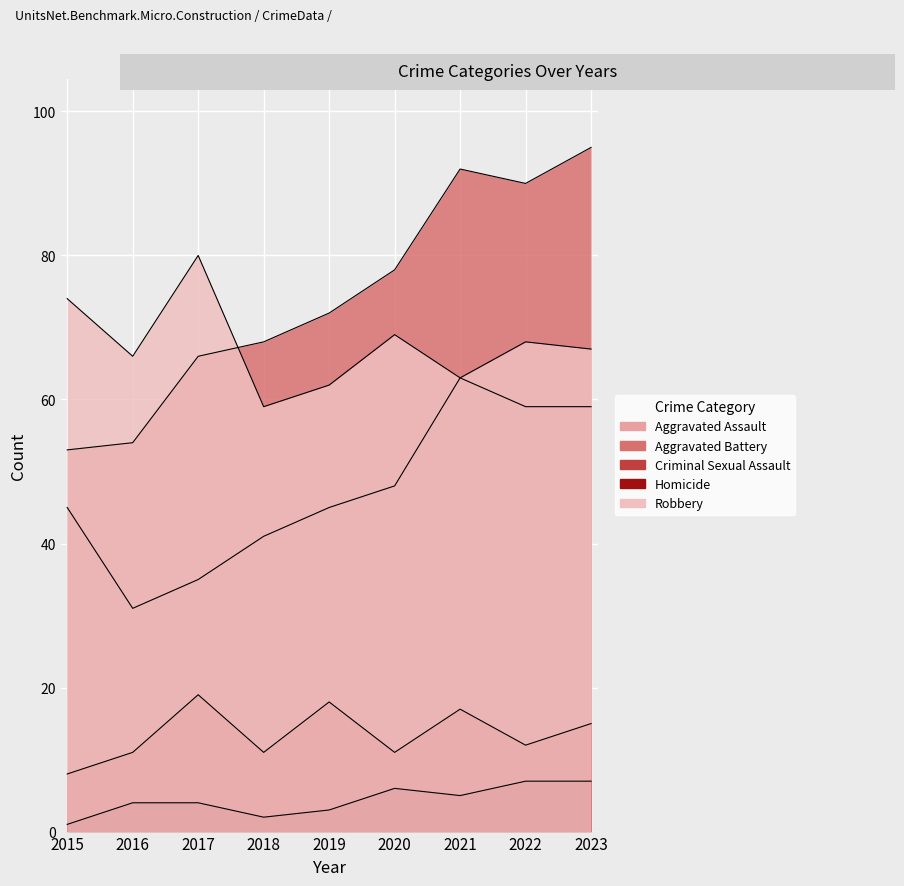

Which category has the highest value in the Aggravated Assault series?

2021